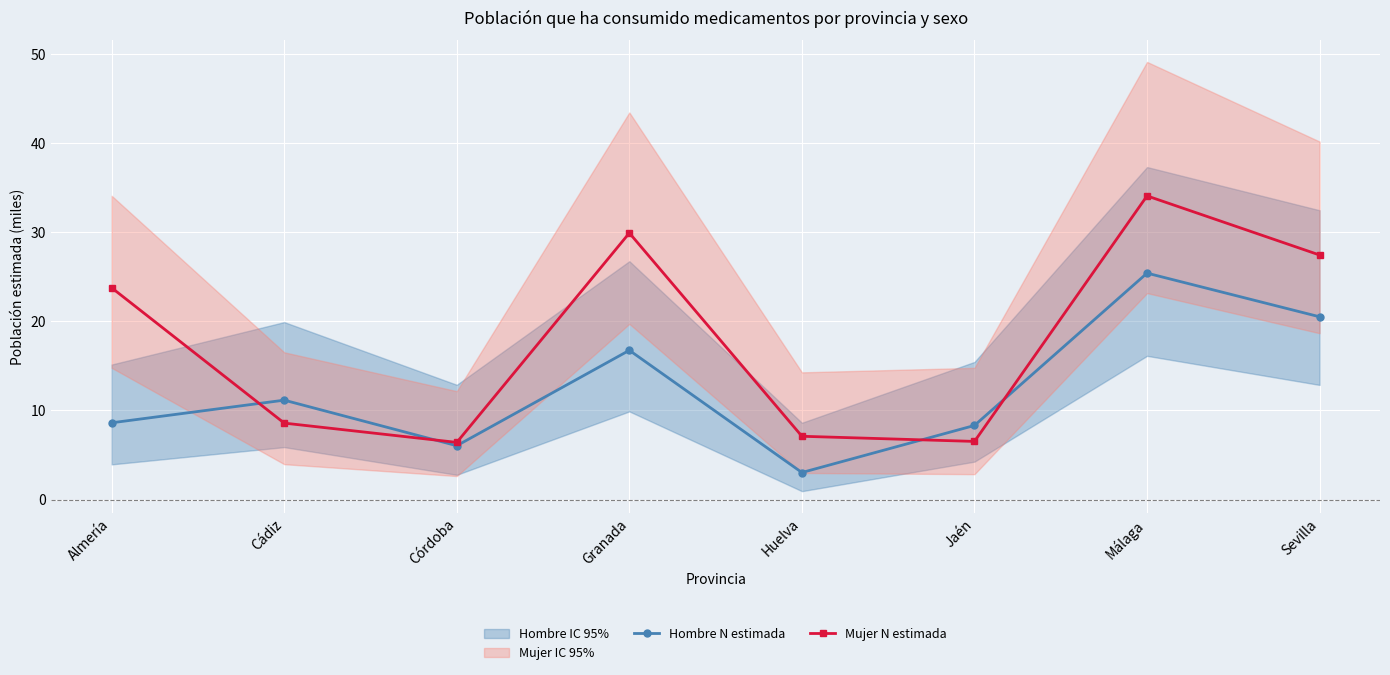

Rank the series by their average value, from lowest to highest.

Hombre N estimada, Mujer N estimada